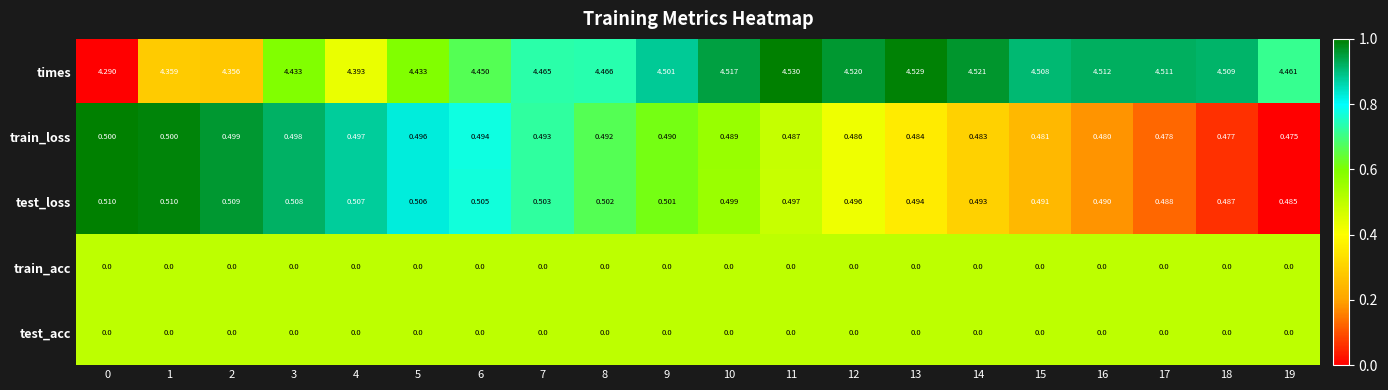

Which series changed the most between 16 and 19?

times